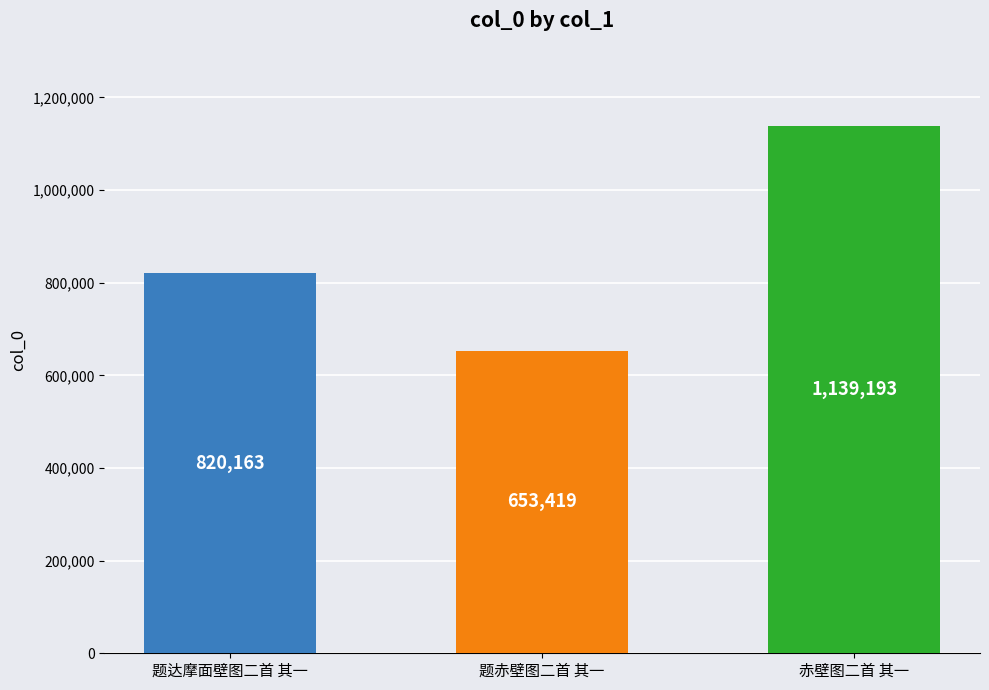

Read the value at 赤壁图二首 其一.

1139193